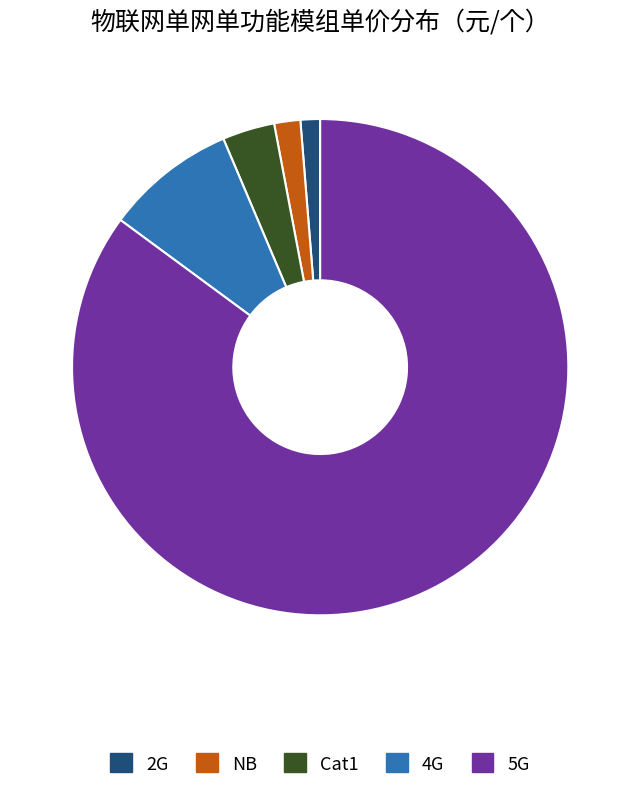

Do 5G and 2G together represent more than half of the pie?

Yes